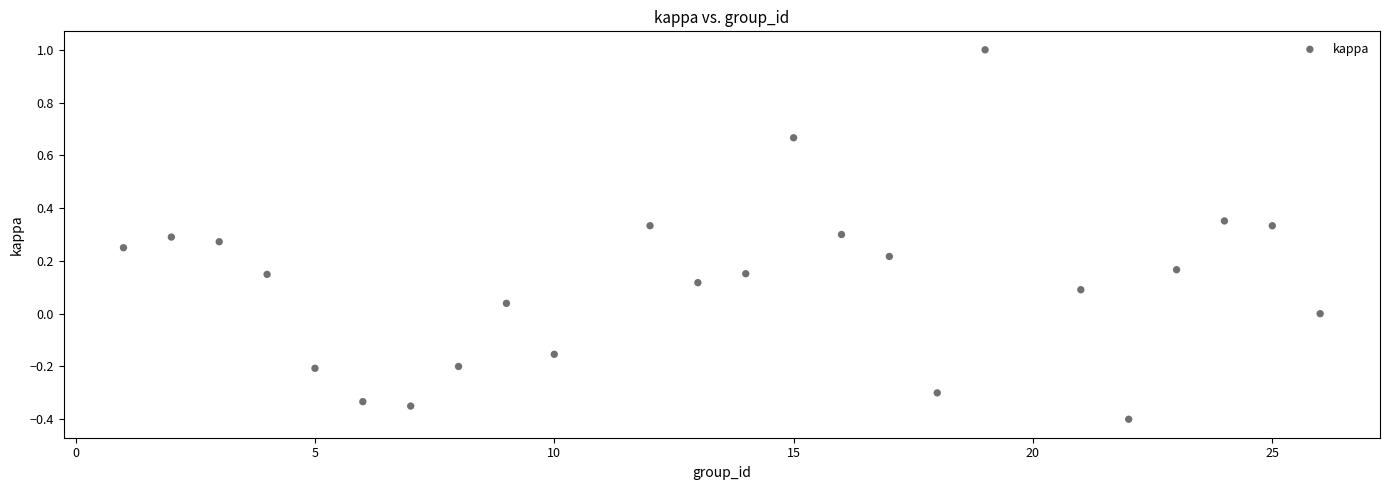

What is the range of X values (max minus min)?

25.0